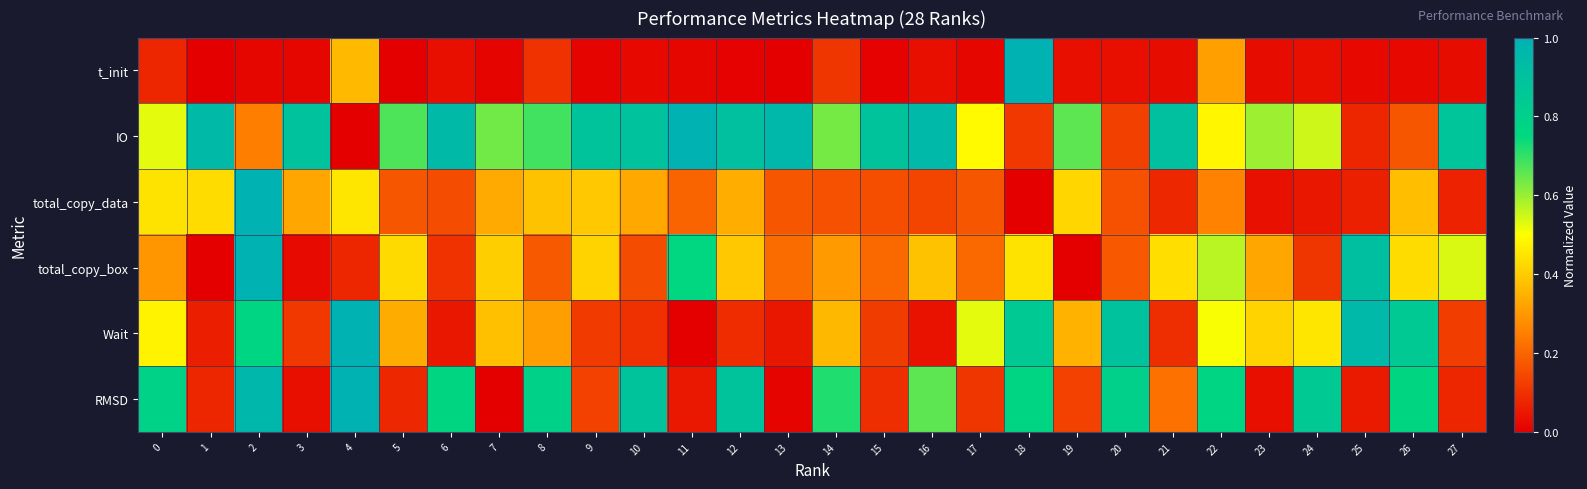

Between 11 and 19, which series saw the biggest shift?

total_copy_box